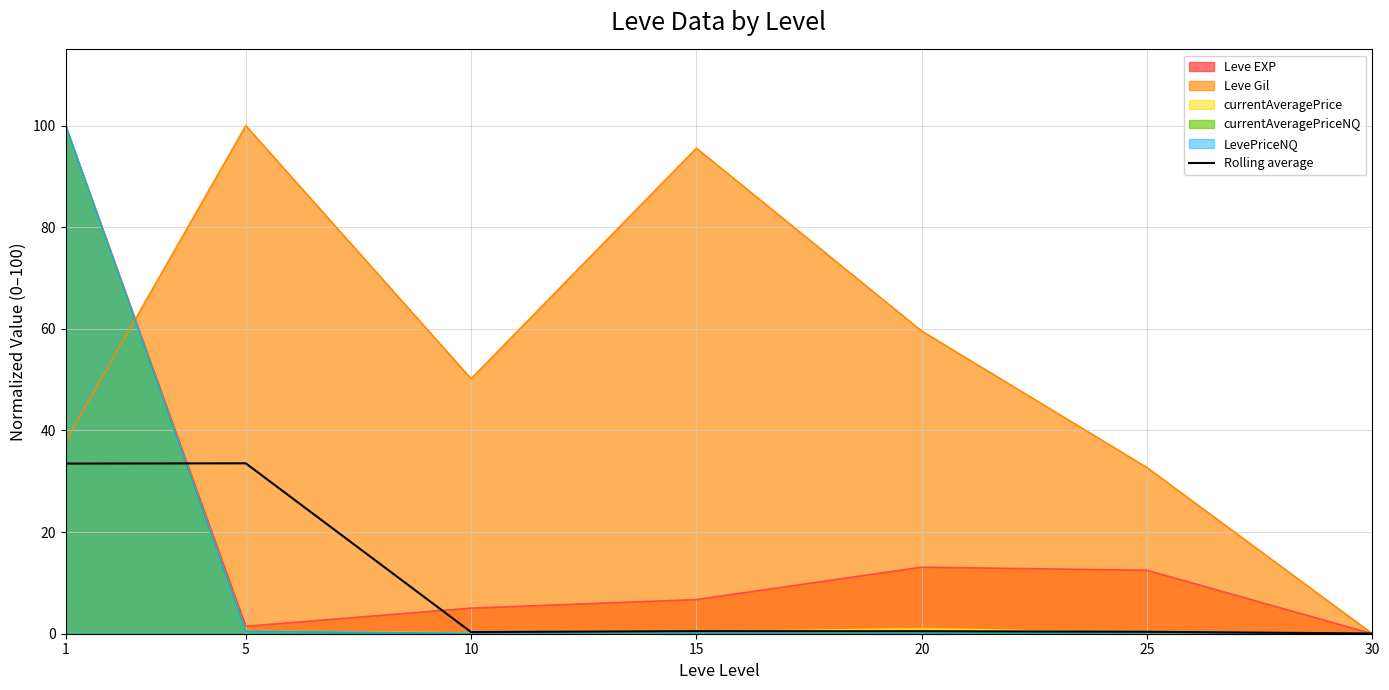

Reading left to right, list all the values displayed in this chart.

33.5	33.5	0.3	0.5	0.5	0.4	0.0